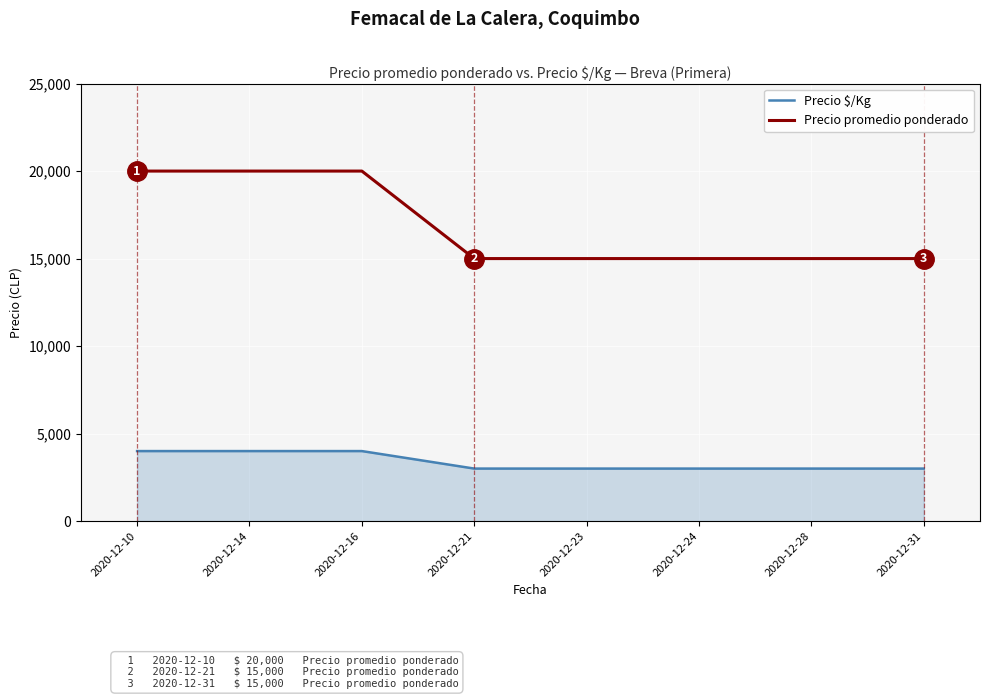

Rank the series by their maximum value, from lowest to highest.

Precio $/Kg, Precio promedio ponderado